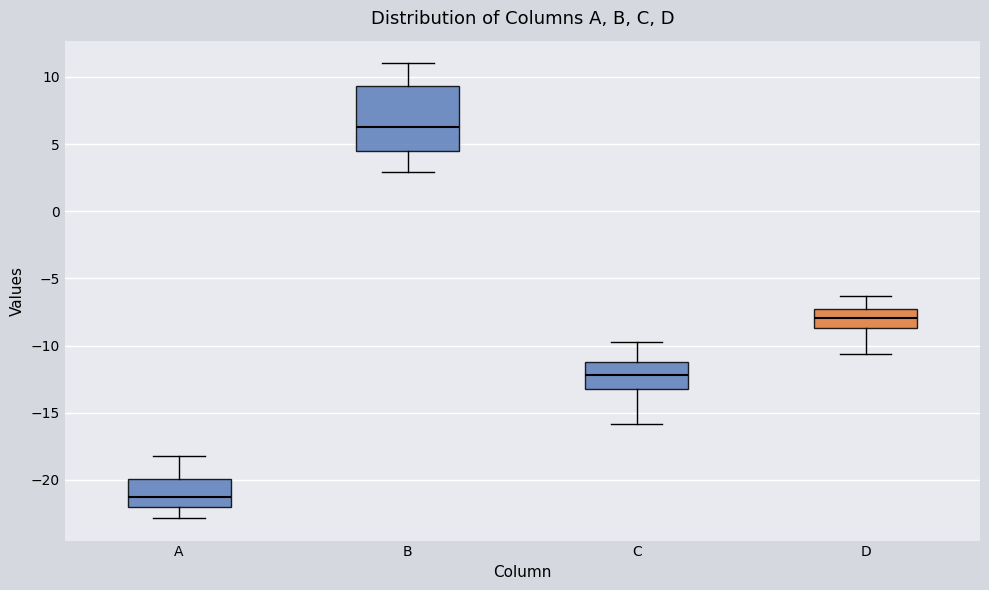

Reading left to right, transcribe this box plot: for each box, give where its median line is, the range the box spans, and where its two whiskers end, as read against the y-axis. The values are not printed on the chart, so give them approximately, as read against the axis.

A: median -21.0, box -22.0 to -20.0, whiskers -23.0 to -18.0
B: median 6.5, box 4.5 to 9.5, whiskers 3.0 to 11.0
C: median -12.0, box -13.0 to -11.0, whiskers -16.0 to -10.0
D: median -8.0, box -8.5 to -7.5, whiskers -10.5 to -6.5